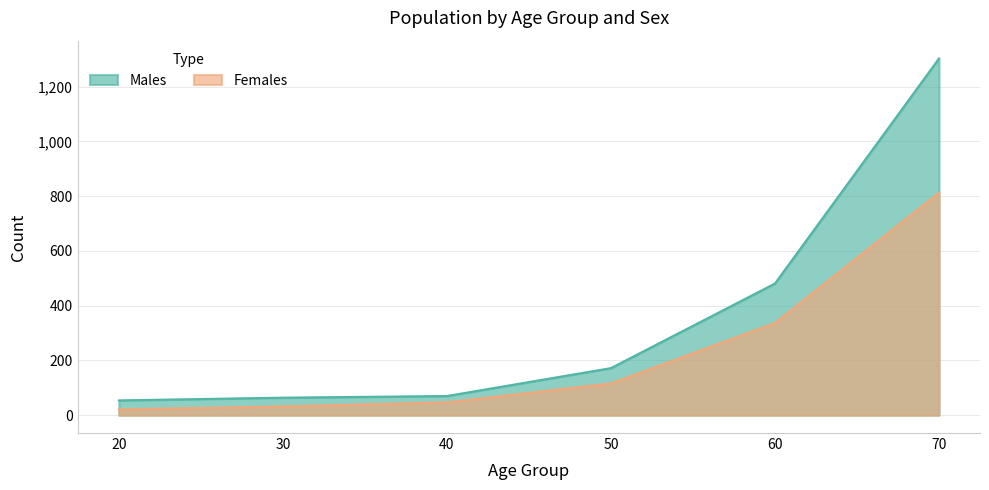

At which label does Males reach its peak?

70